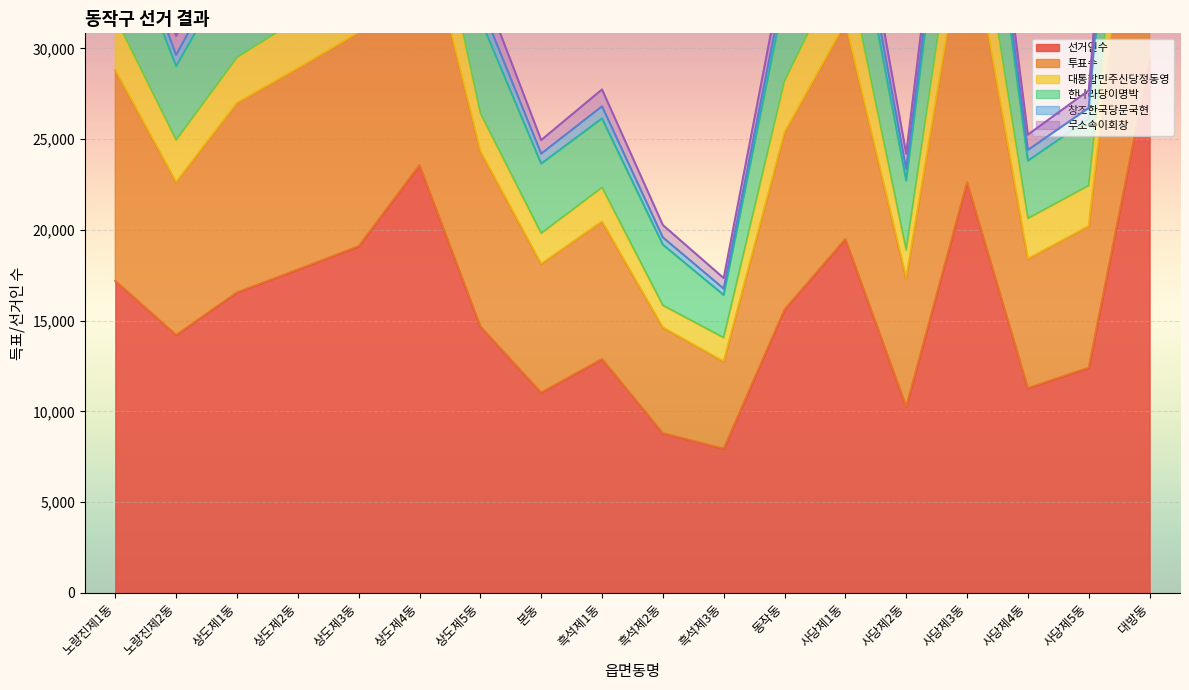

Is the value of 무소속이회창 at 사당제4동 greater than the value of 투표수 at 상도제4동?

No